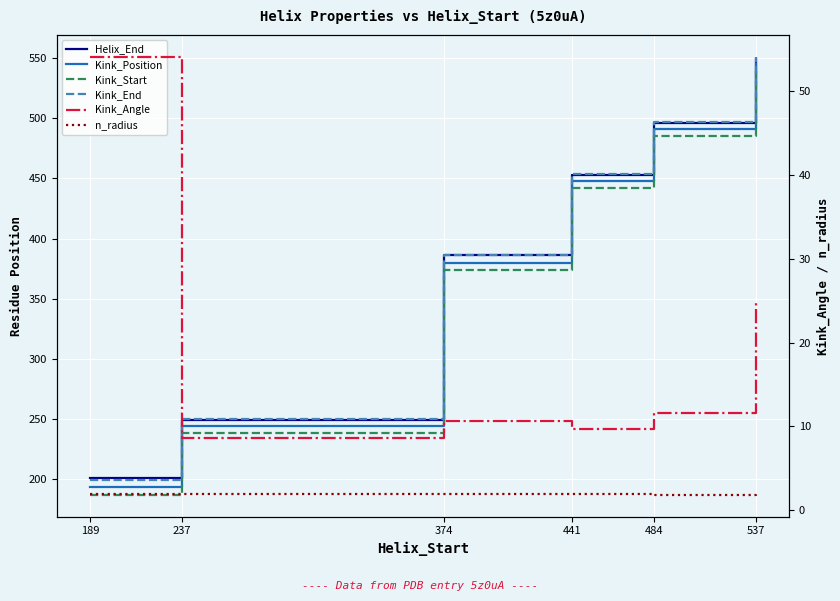

How many data points in Kink_Start are above 442?

2